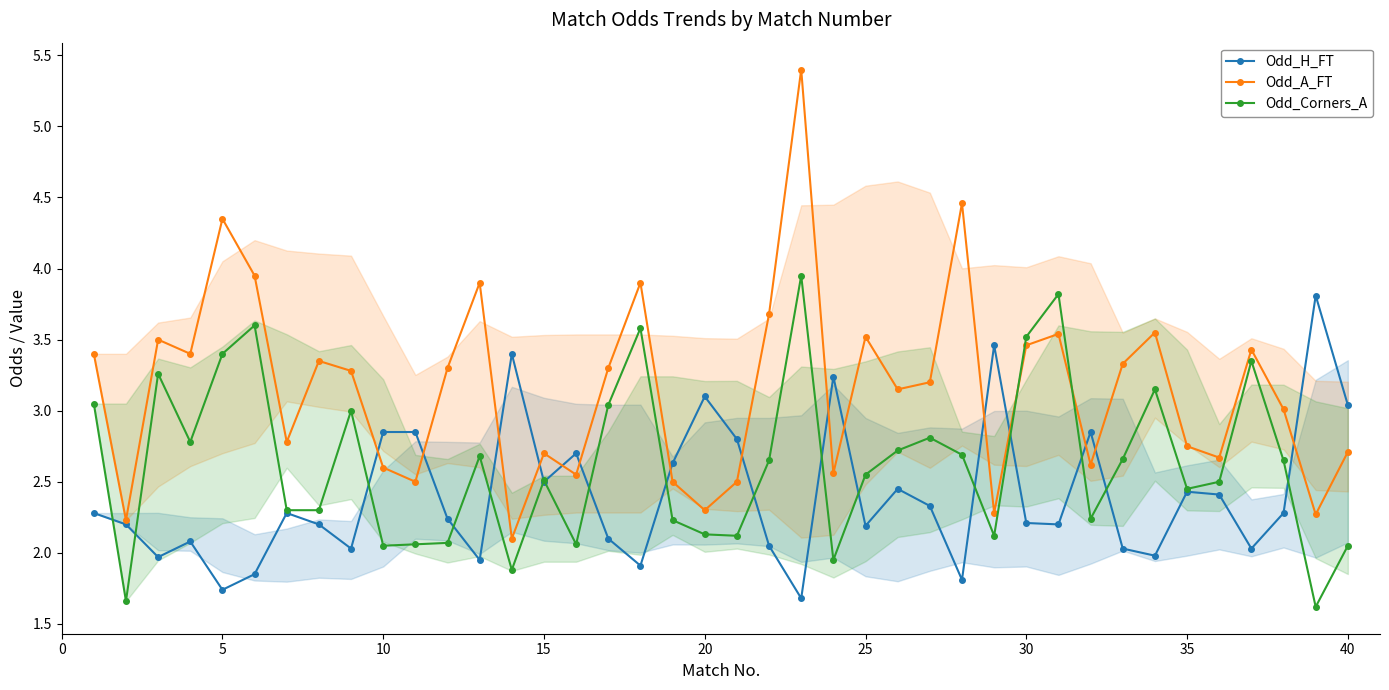

Which series has the widest spread of values?

Odd_A_FT